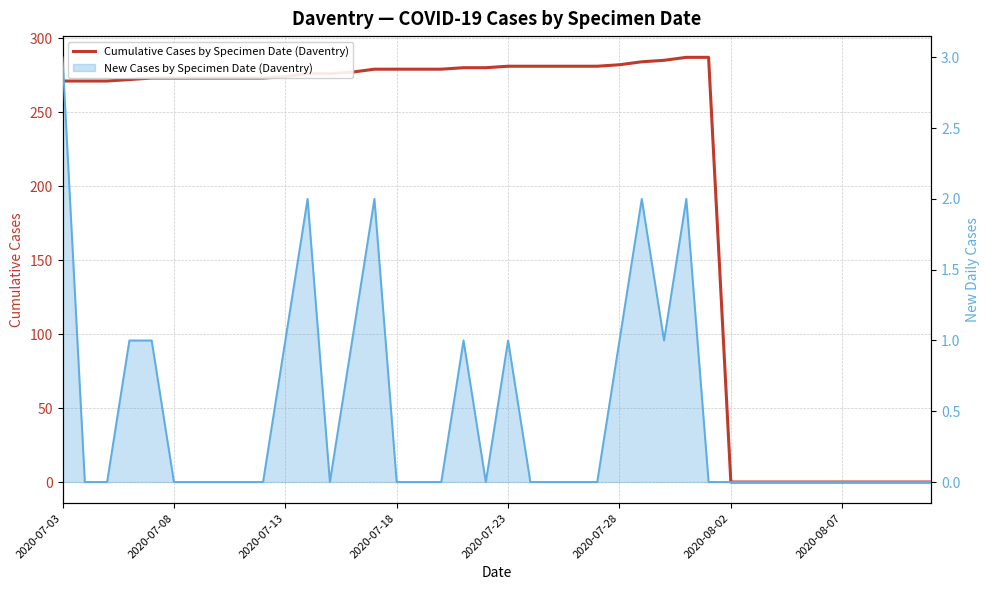

The chart shows a value of 279 at 14. True or false?

True